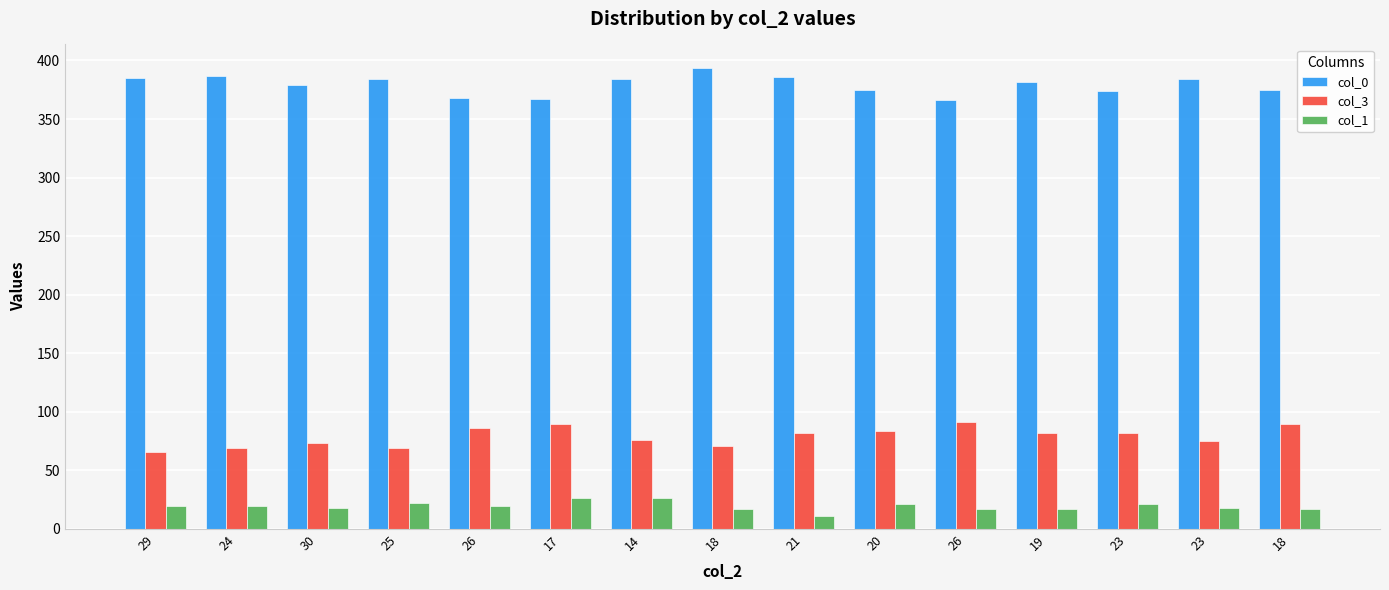

Which series has the largest range (max minus min)?

col_0